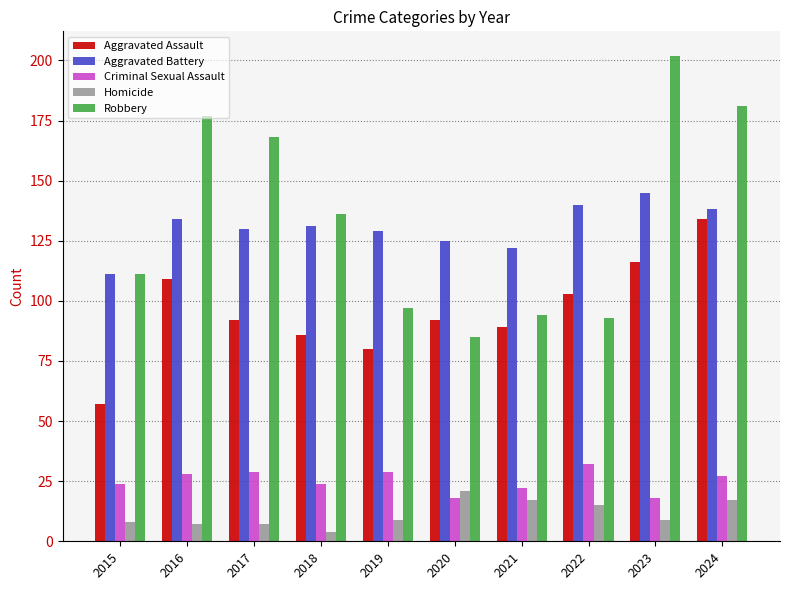

What is the total value across all series at 2021?

344